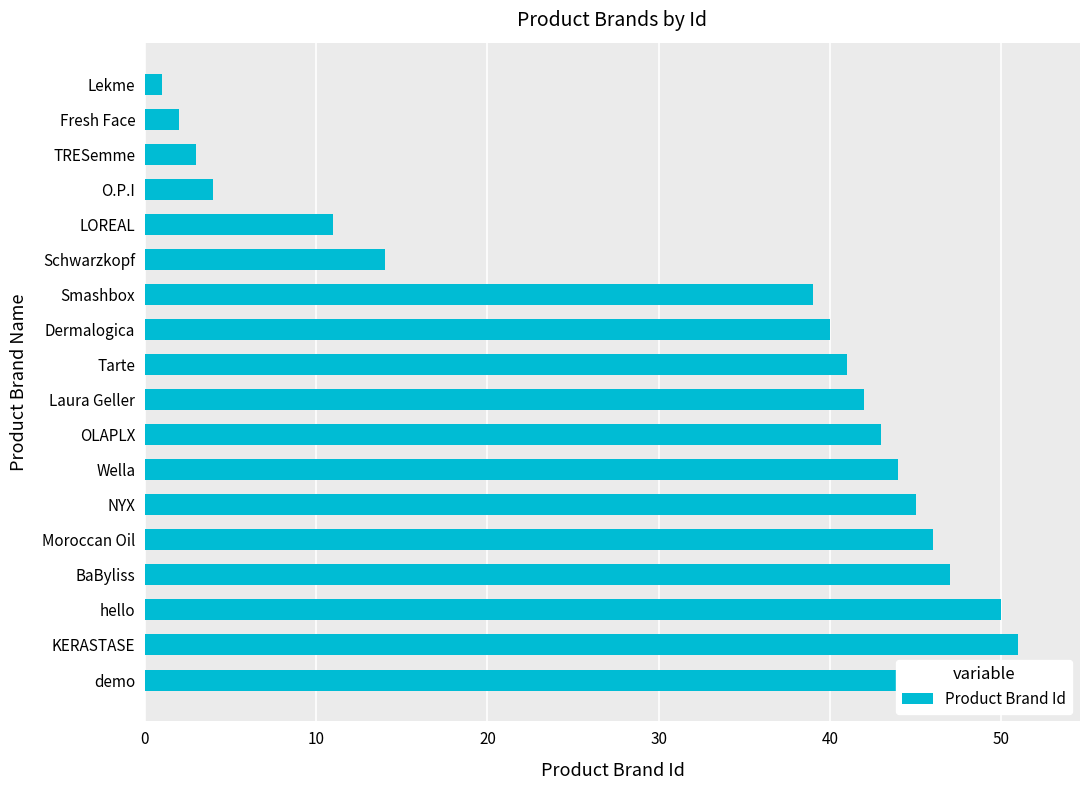

Does the chart contain stacked bars?

No